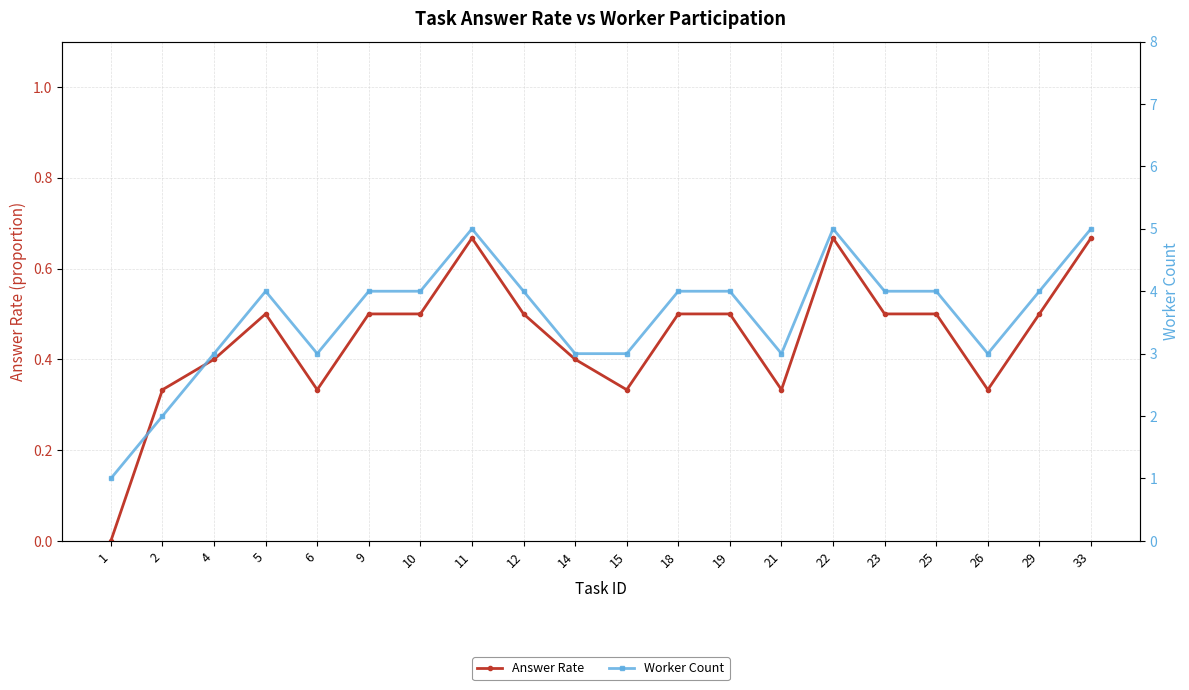

What is the difference between the Worker Count values at 4 and 1?

2.0